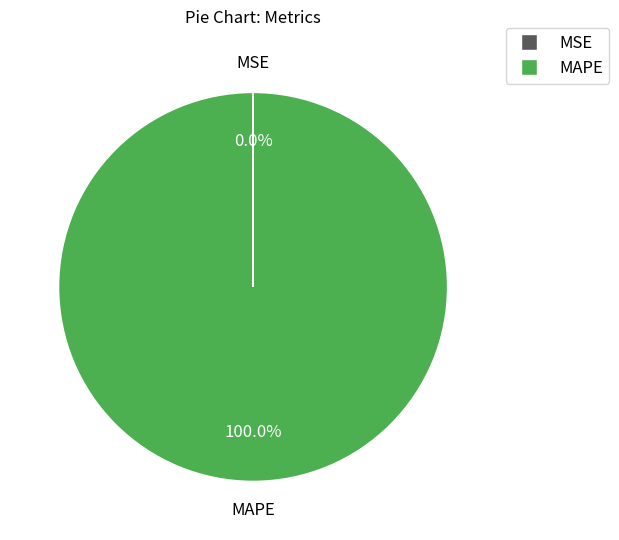

Does any single category account for the majority?

Yes